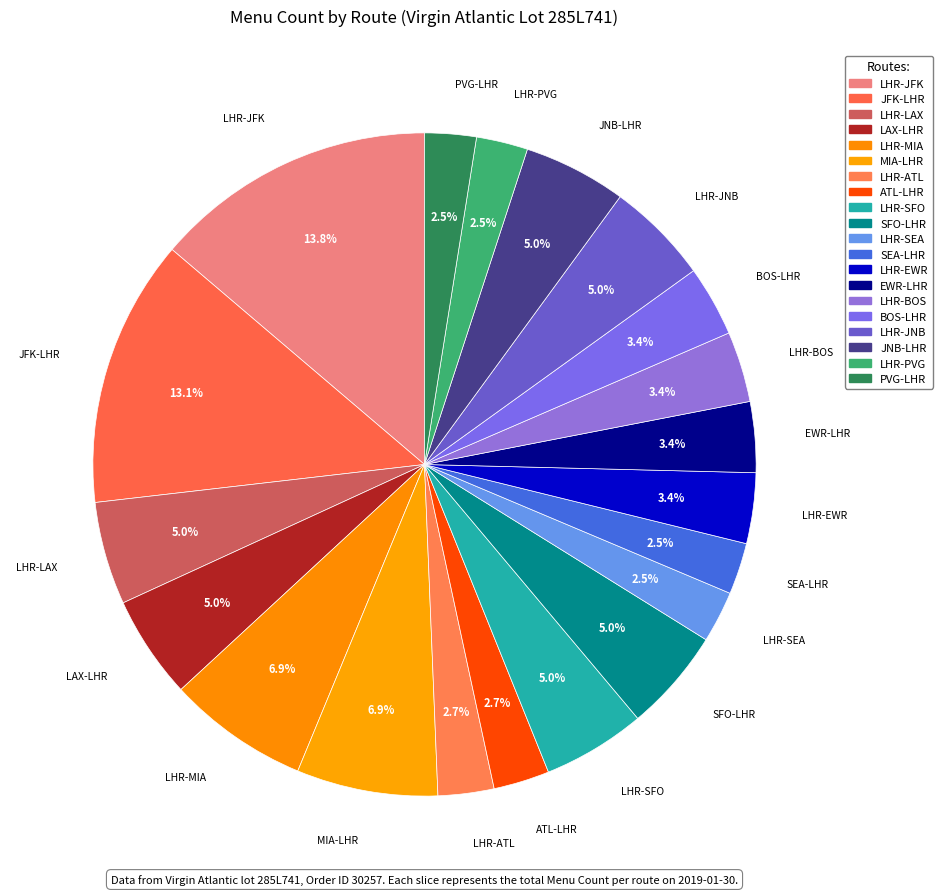

Count the number of slices in the pie.

20